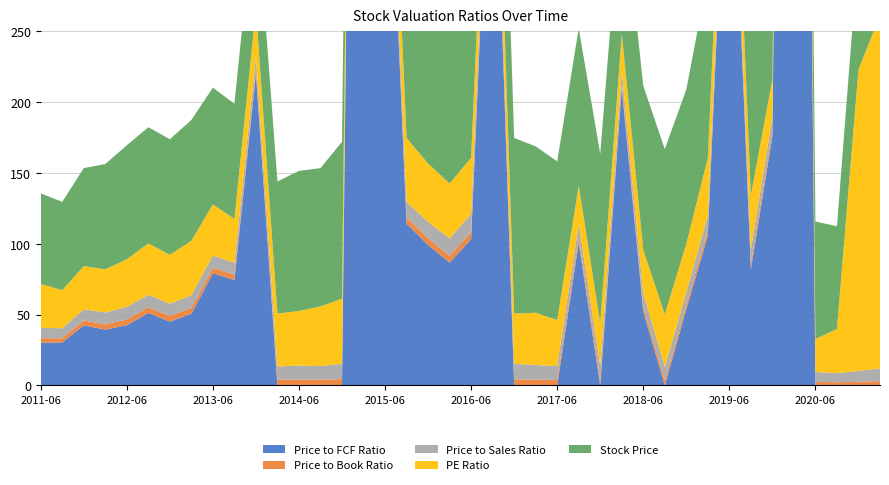

What is the approximate value of Price to Book Ratio at 2013-09-30?

3.8